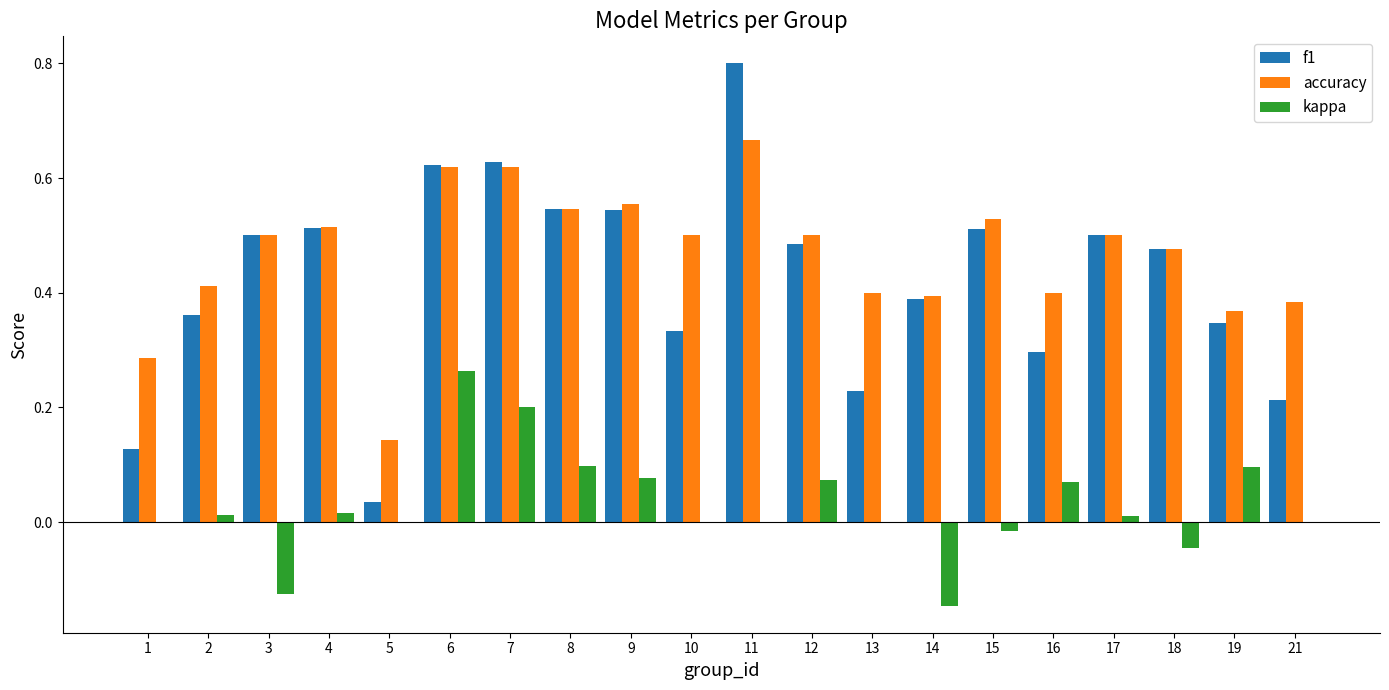

Are the bars grouped side by side (vs. stacked)?

Yes